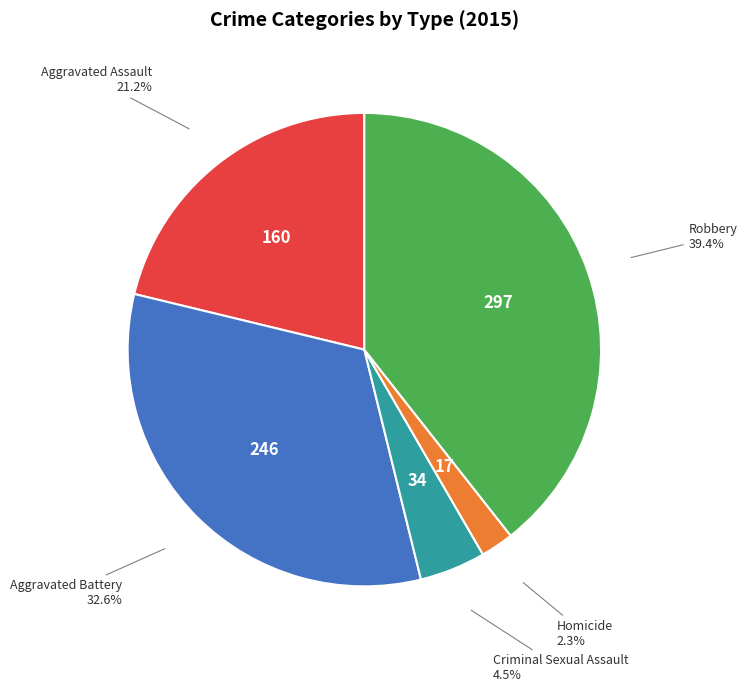

How many segments does this pie chart have?

5